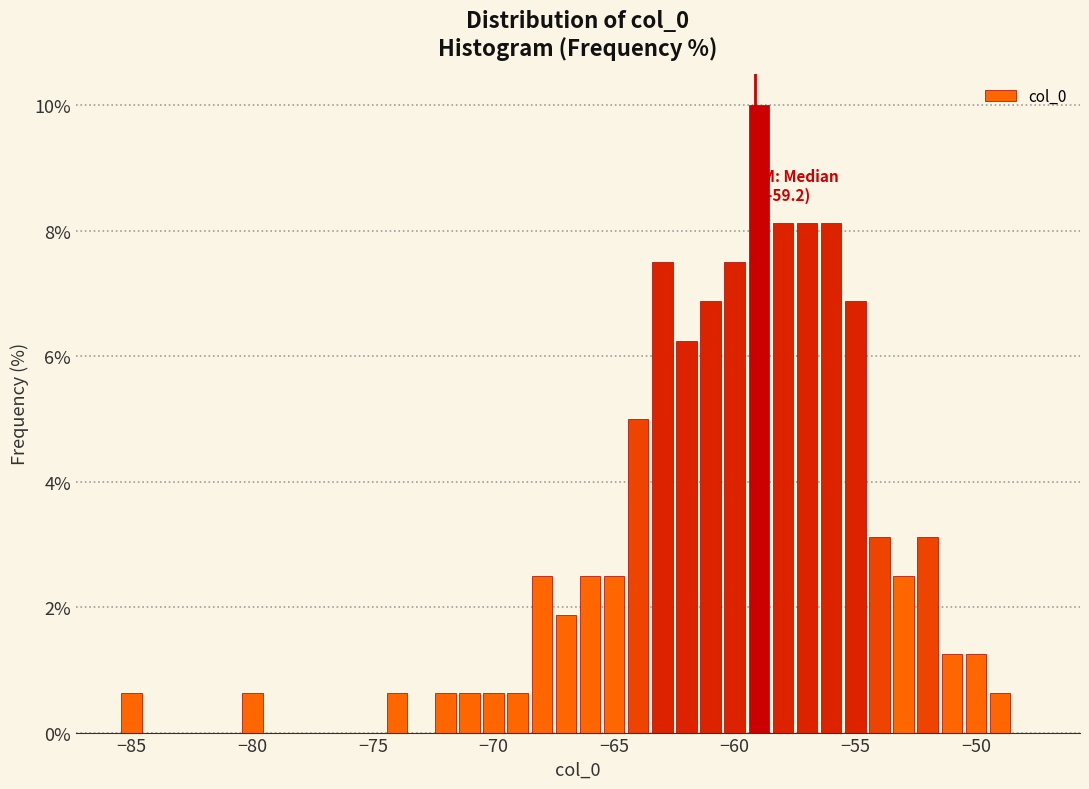

Read against the x-axis, roughly where is the centre of the tallest bar?

-59.0